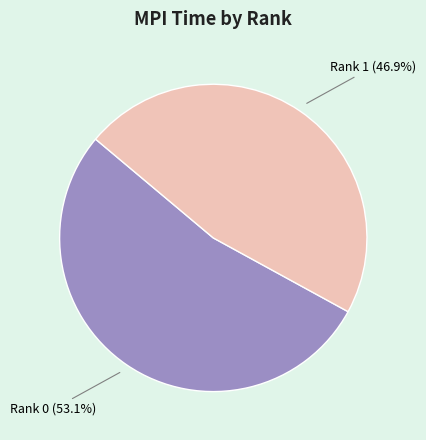

Which slice represents more than half of the pie?

Rank 0